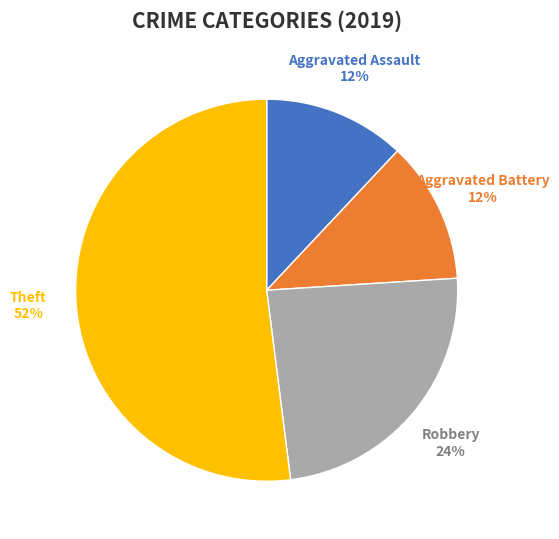

Is there any slice that represents more than half of the pie?

Yes